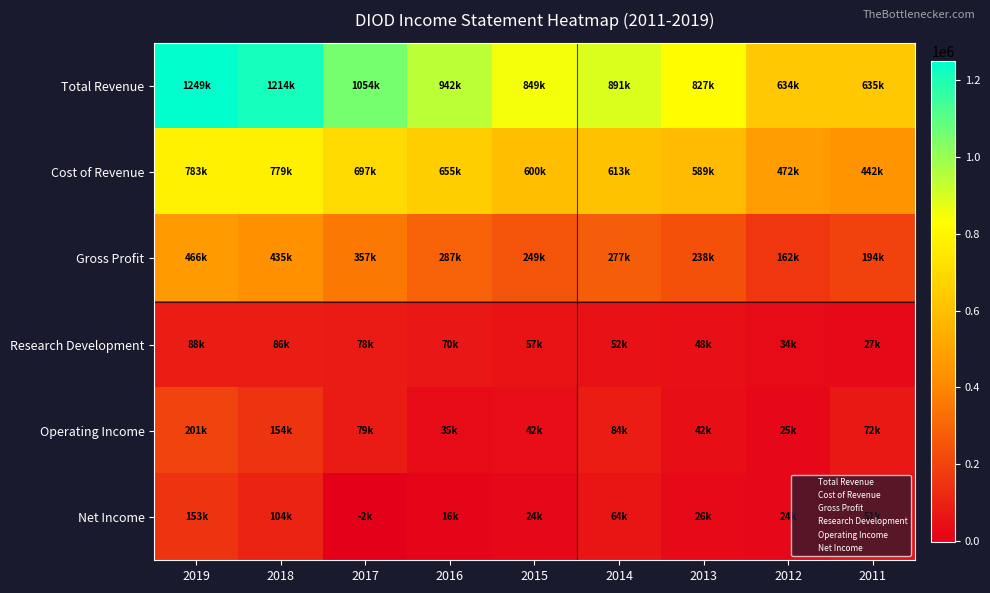

At how many categories does at least one series exceed 334333?

9